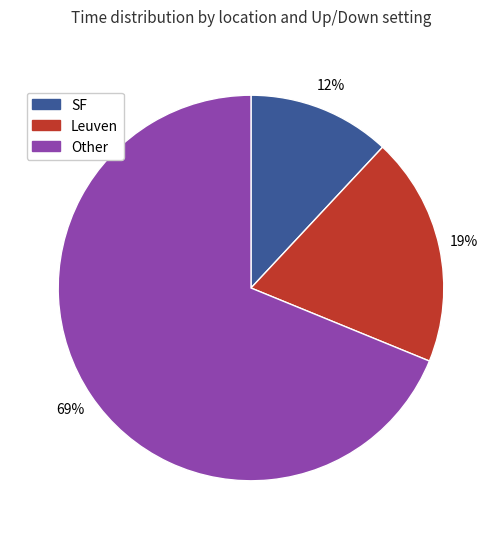

To the nearest percent, what is the difference between the largest and smallest slice percentages?

57%